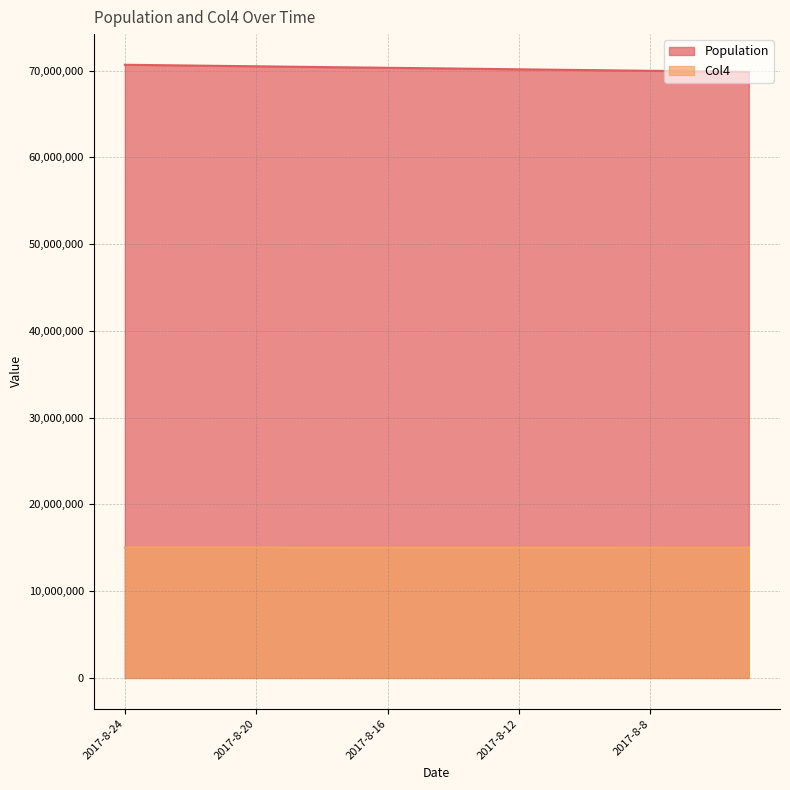

At which label does Population first exceed 70281777?

2017-8-24